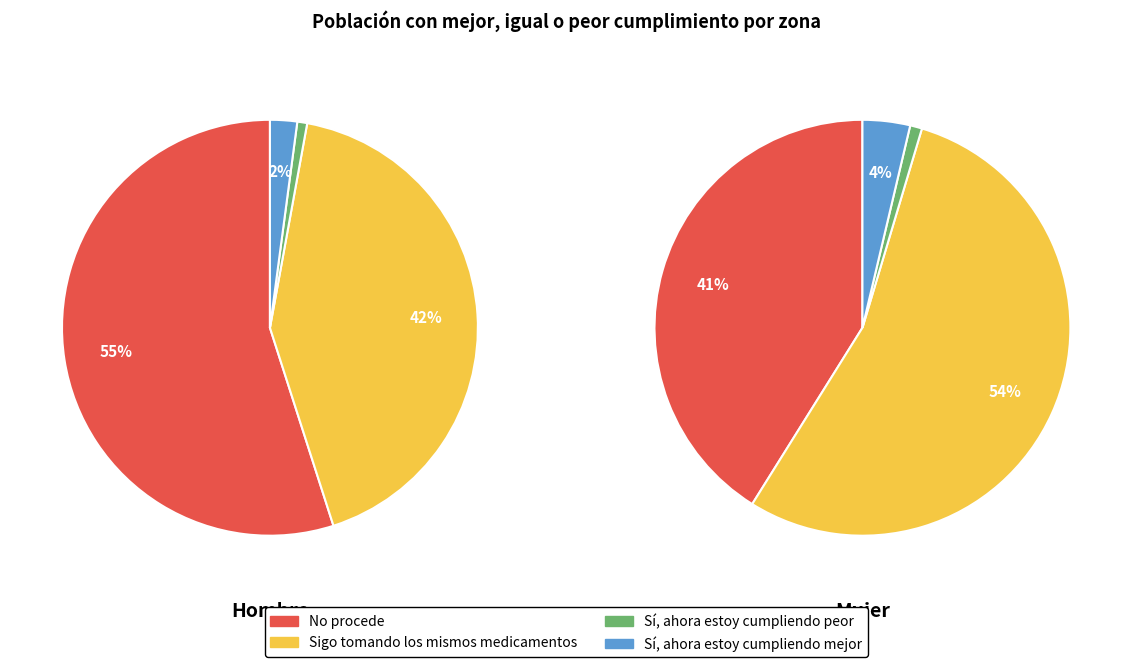

How many slices are in this pie chart?

4